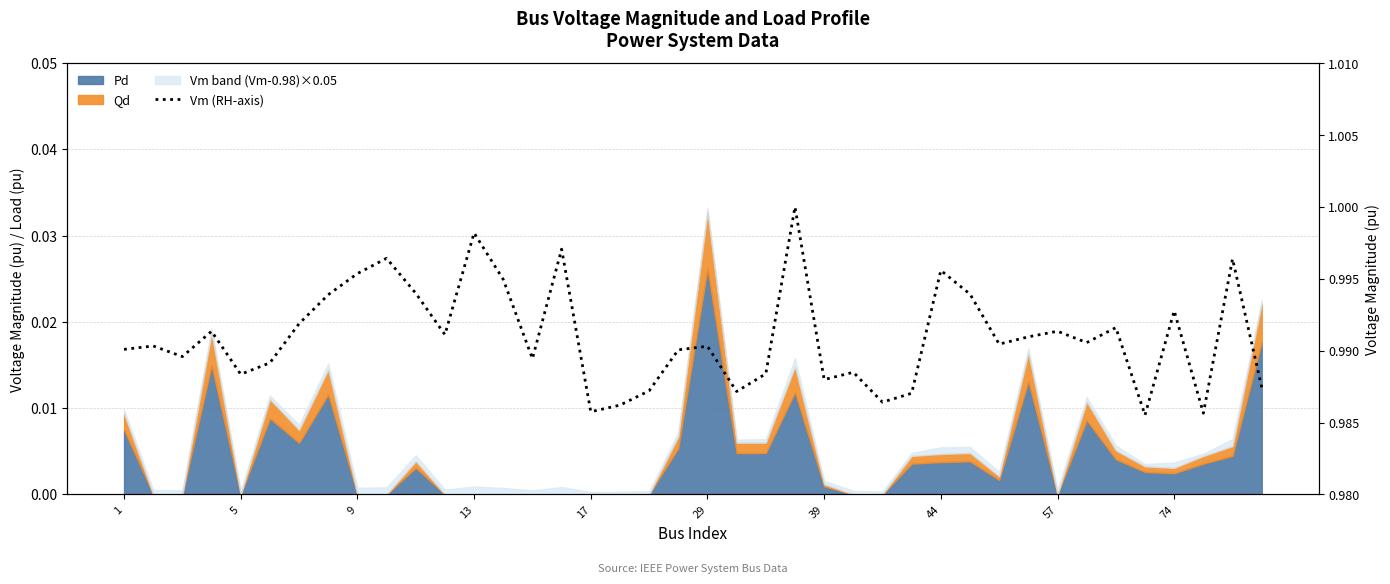

What is the maximum value shown in the chart?

1.0